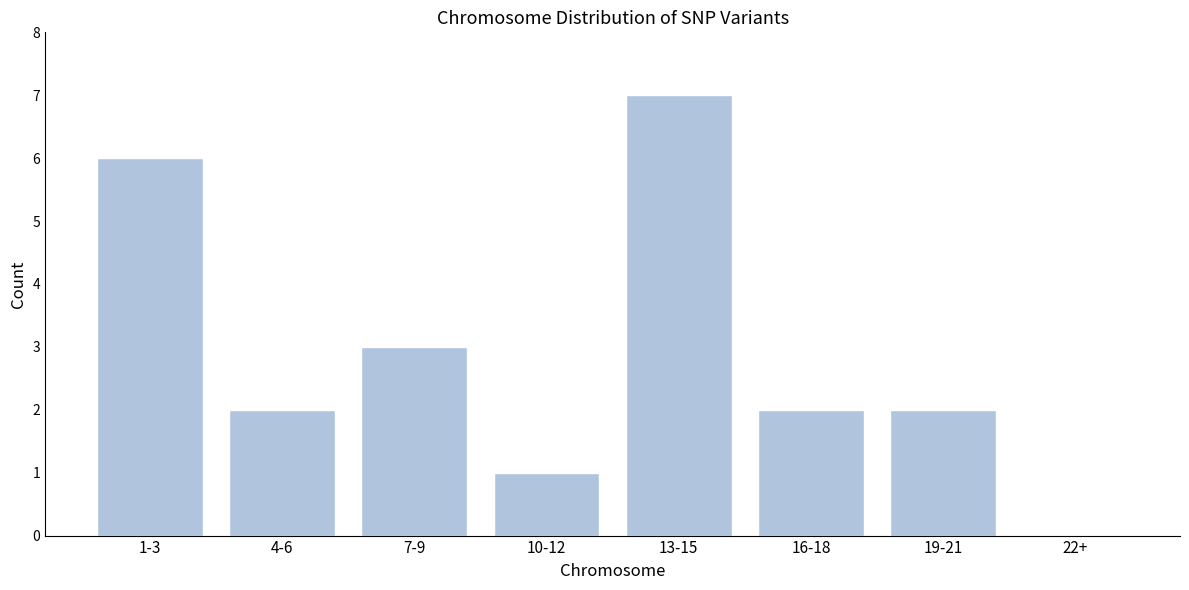

Reading right to left, transcribe all the data shown in this chart.

22+=0	19-21=2	16-18=2	13-15=7	10-12=1	7-9=3	4-6=2	1-3=6